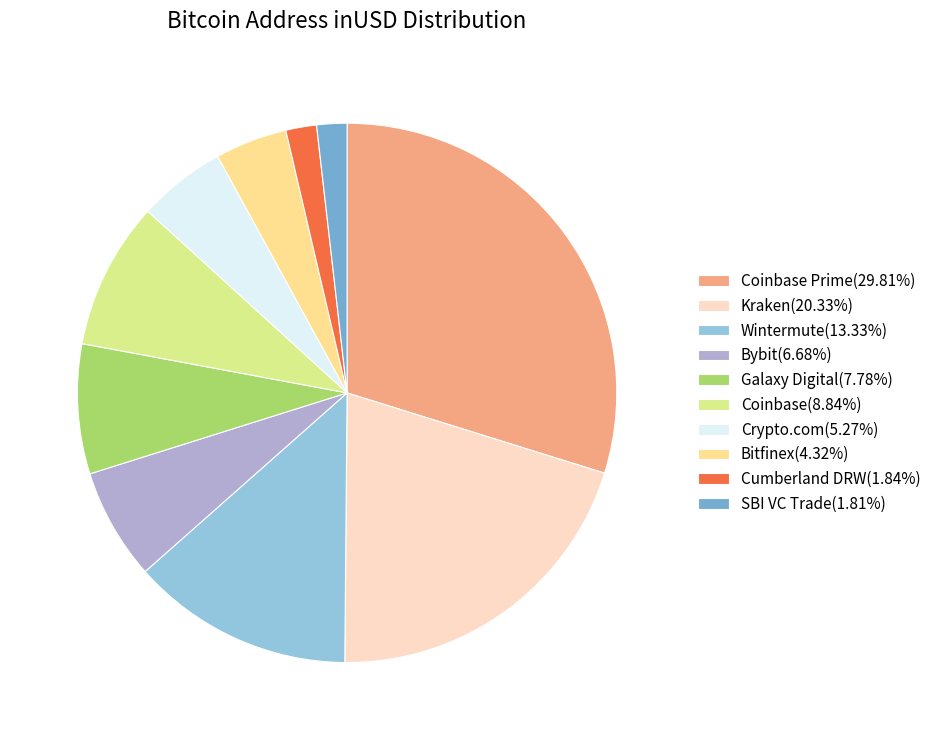

How many segments does this pie chart have?

10